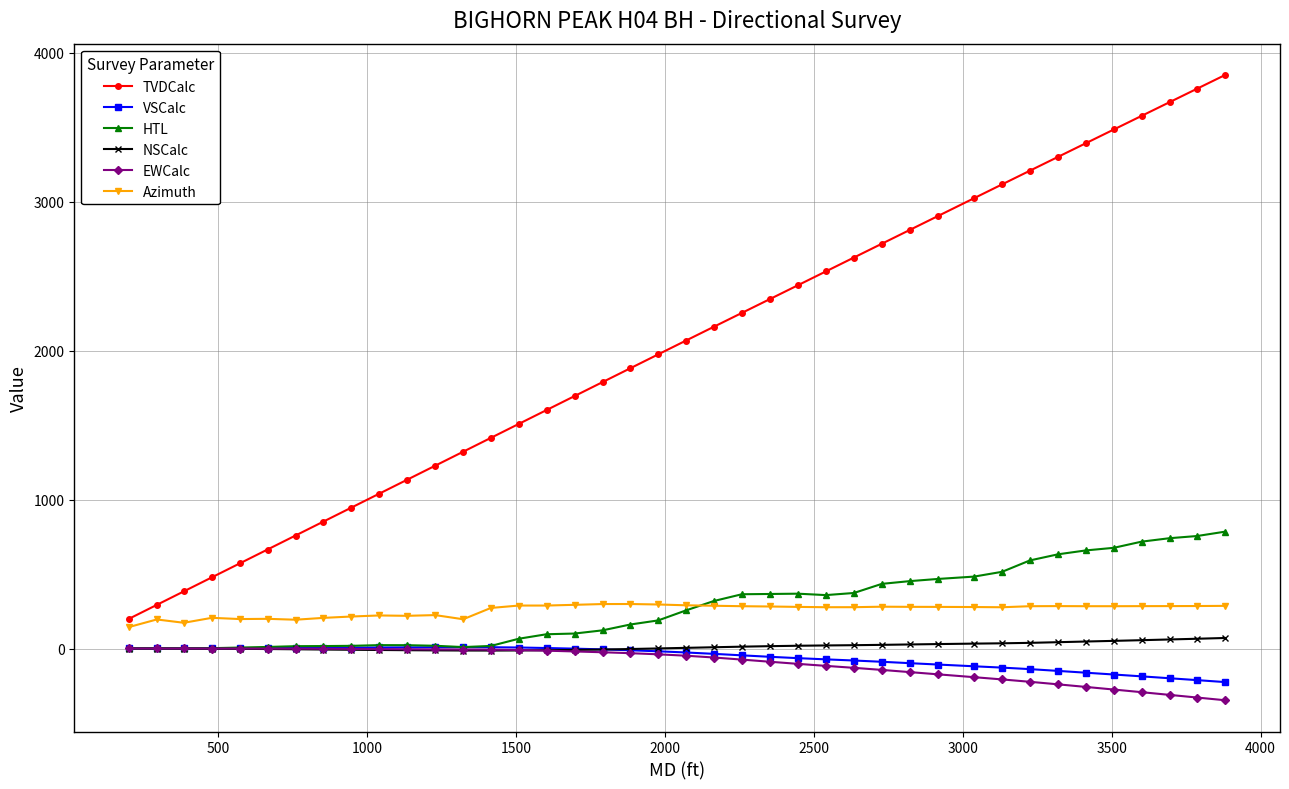

Which series has the widest spread of values?

TVDCalc